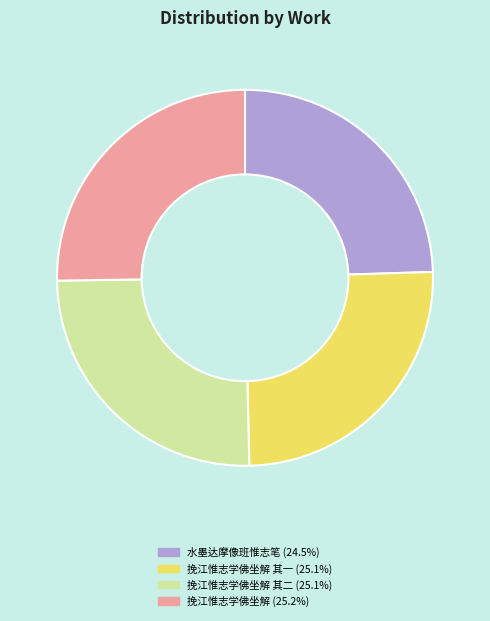

Does any single category account for the majority?

No